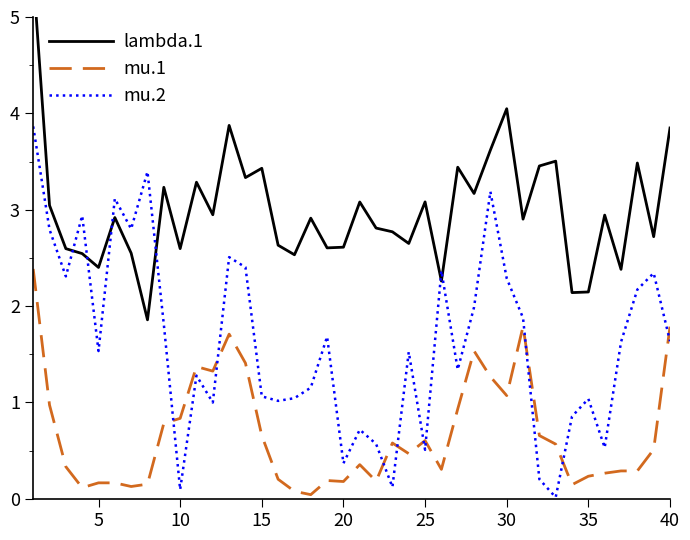

Which series has the largest total across all categories?

lambda.1